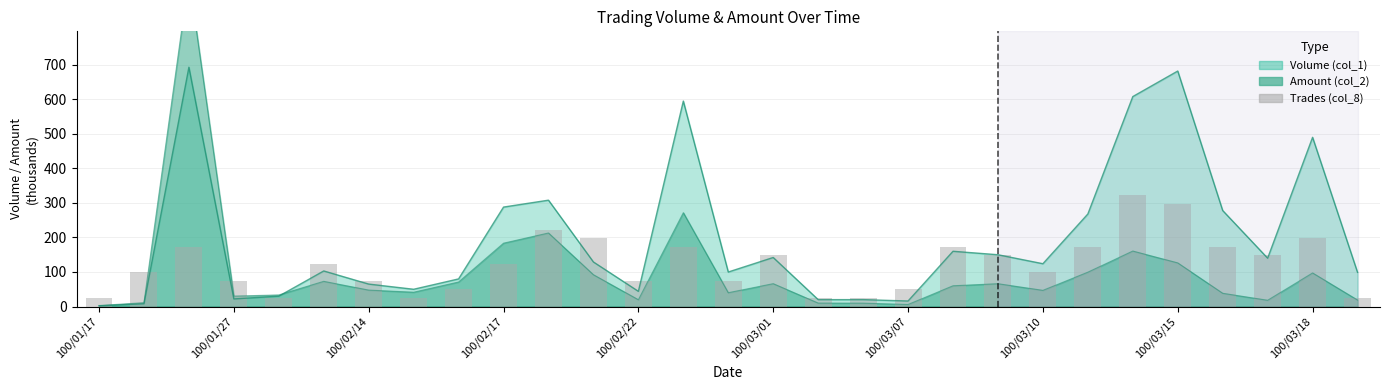

The value at 25 is 108.7. True or false?

False